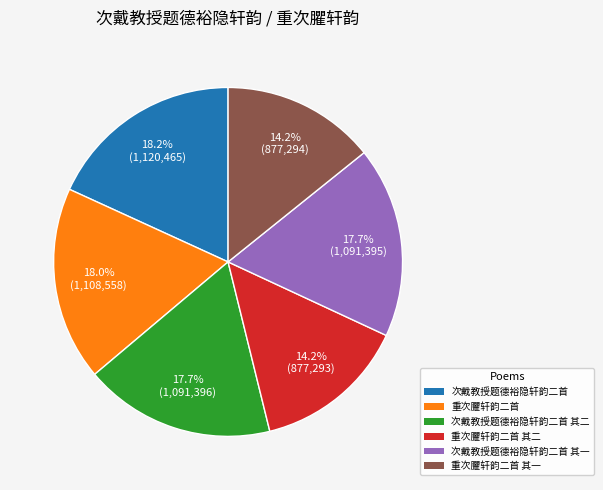

Is there any slice that represents more than half of the pie?

No